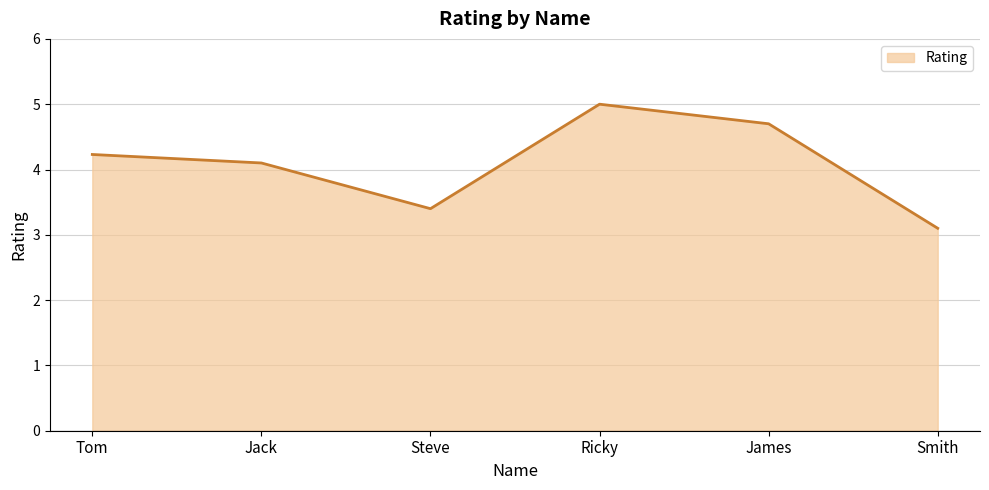

What value does the data have at James?

4.7